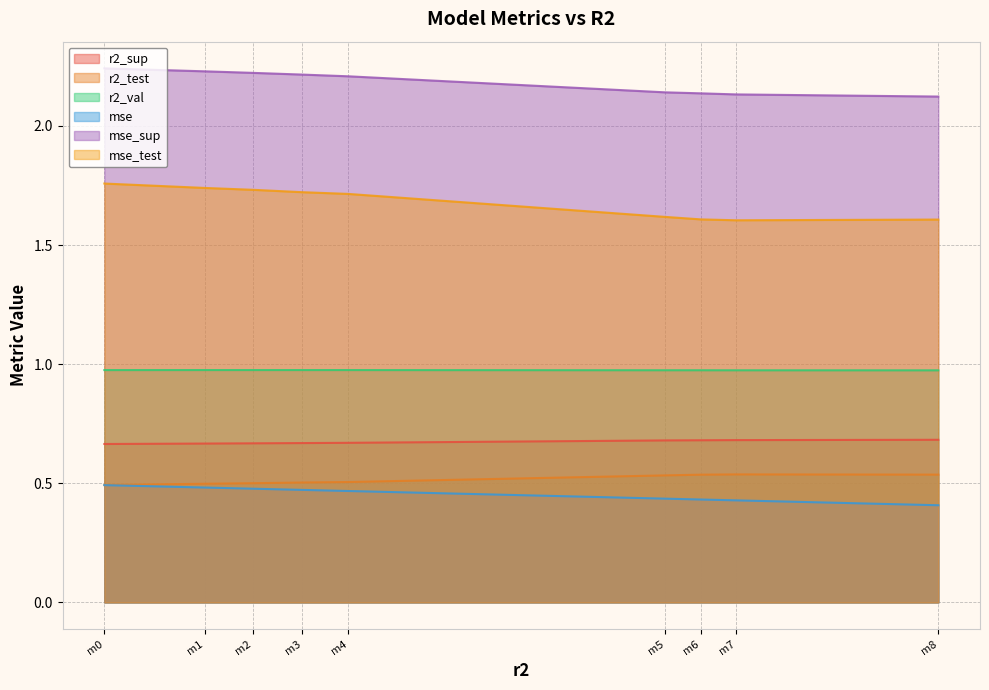

What is the minimum value for mse_sup?

2.1